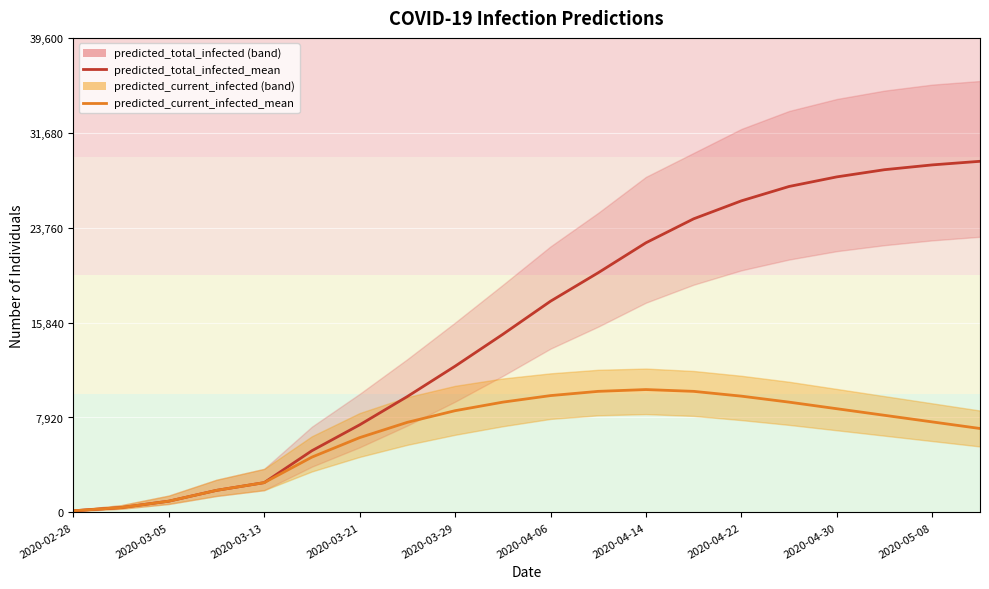

True or false: predicted_total_infected_mean has more than 0 points higher than both neighbors.

False